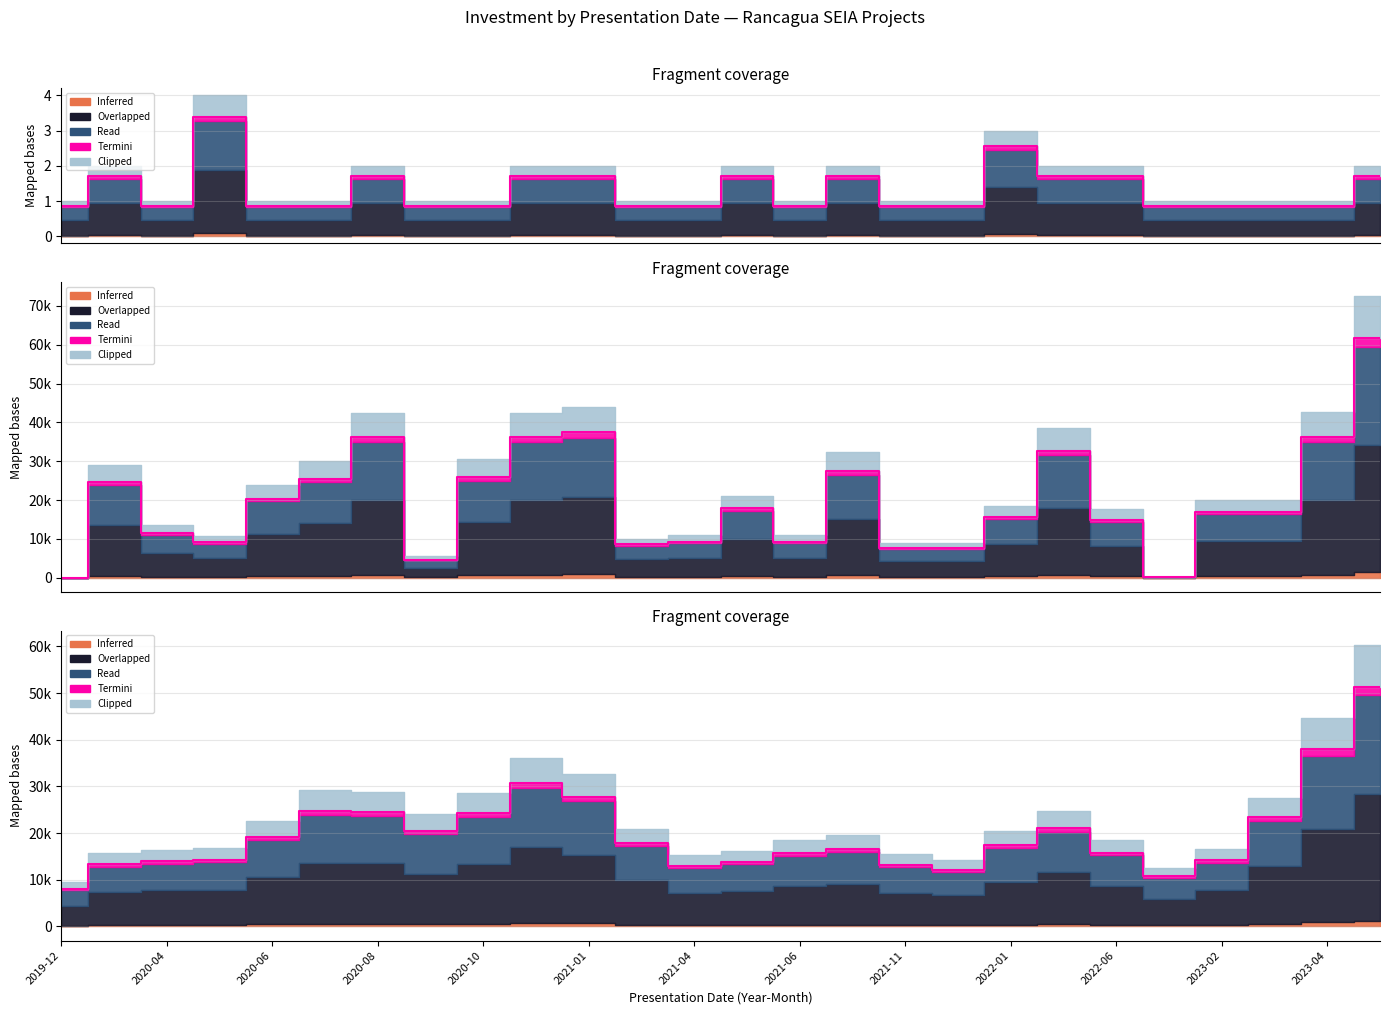

At which category is the sum across all series the highest?

2023-06